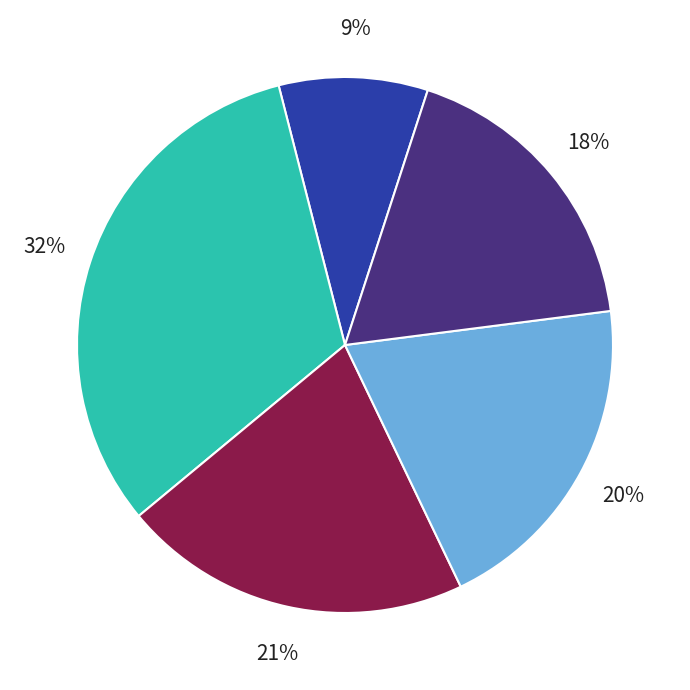

How many slices are in this pie chart?

5